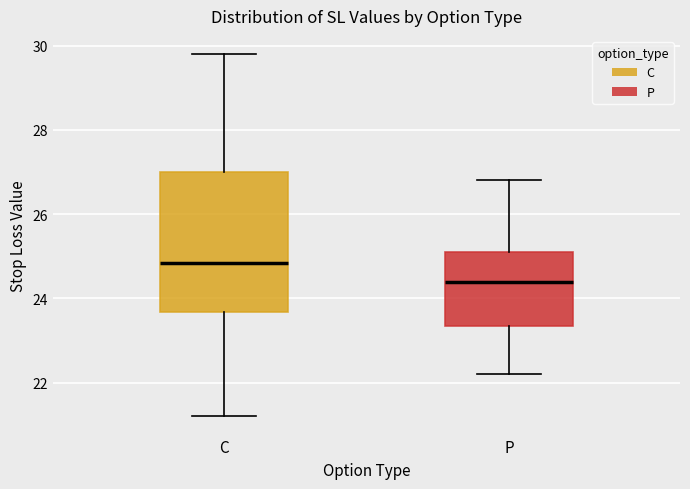

Reading left to right, transcribe this box plot: for each box, give where its median line is, the range the box spans, and where its two whiskers end, as read against the y-axis. The values are not printed on the chart, so give them approximately, as read against the axis.

C: median 24.8, box 23.6 to 27.0, whiskers 21.2 to 29.8
P: median 24.4, box 23.4 to 25.2, whiskers 22.2 to 26.8